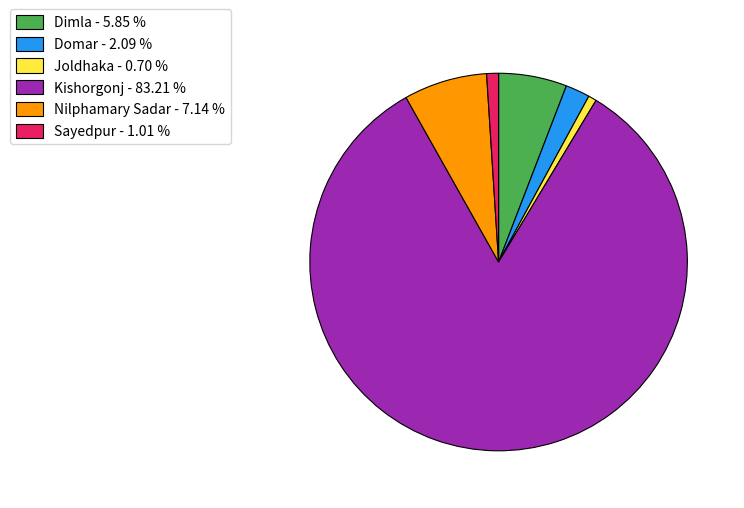

Is there a majority slice in this chart?

Yes